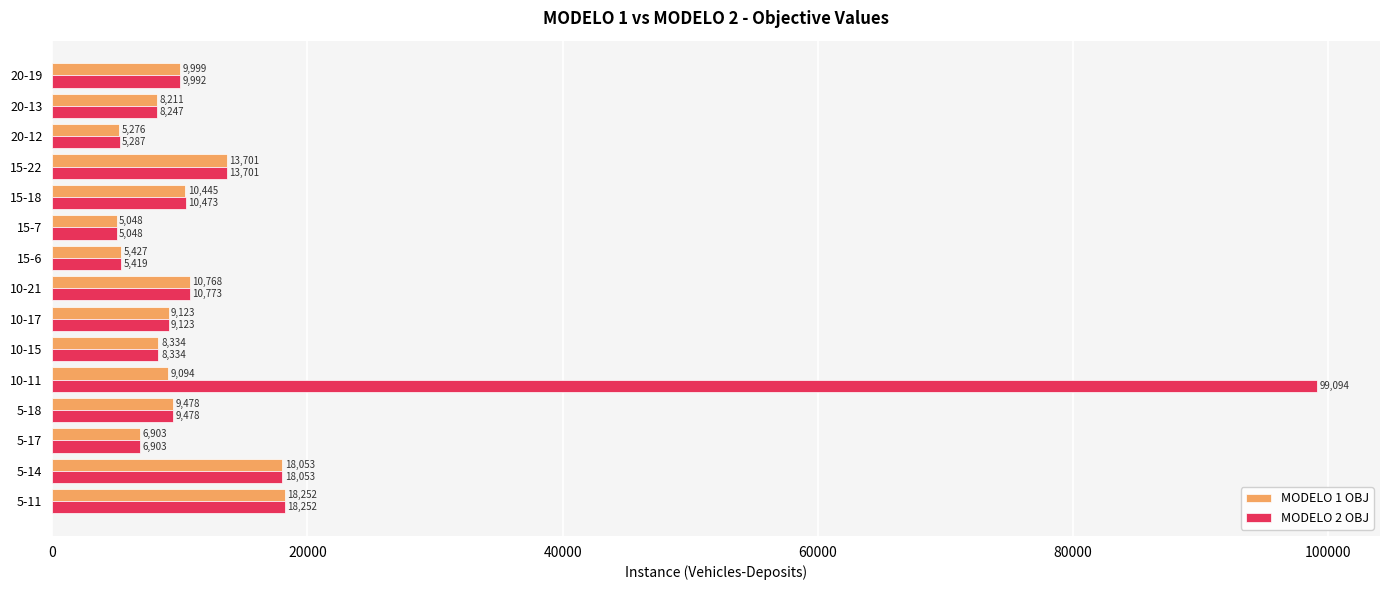

What is the greatest value displayed?

99094